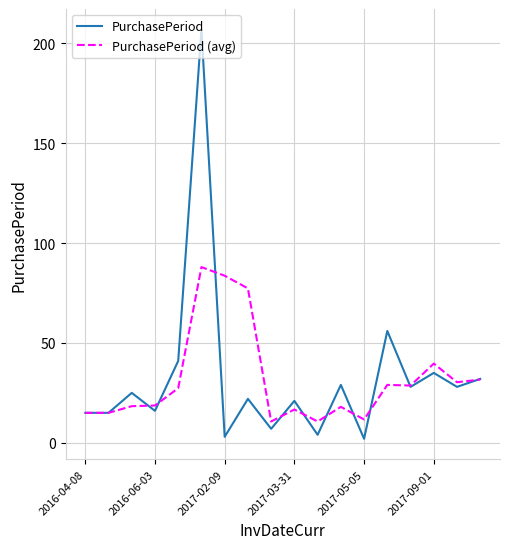

What is the highest value of the PurchasePeriod series?

207.0